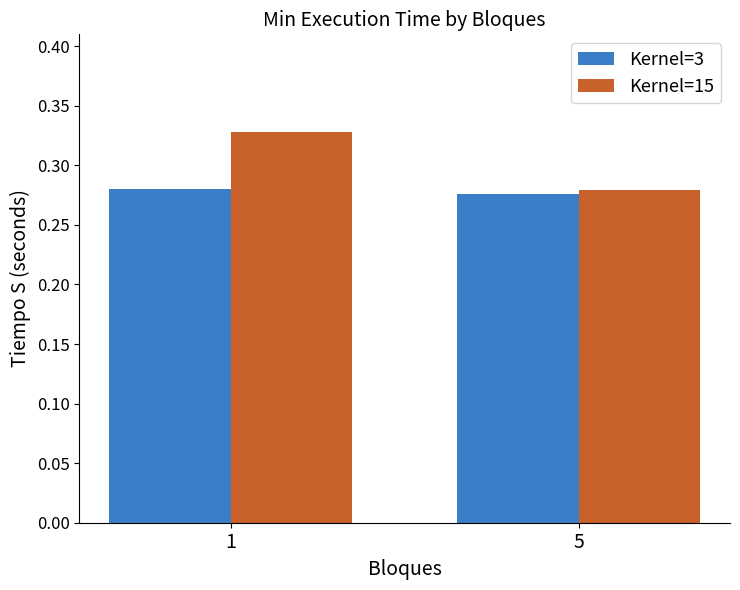

Rank the series by their average value, from highest to lowest.

Kernel=15, Kernel=3